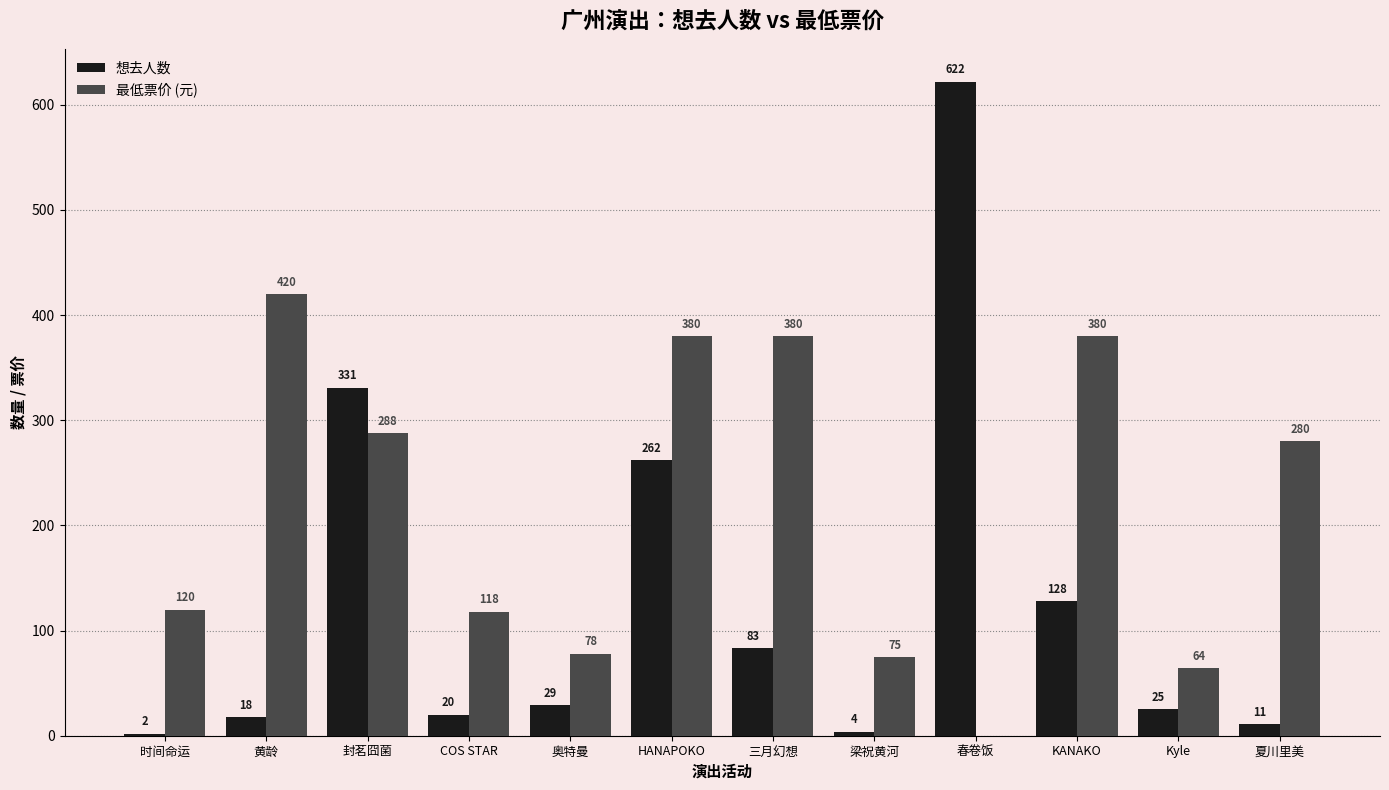

At which label is 想去人数 closest to 312?

封茗囧菌